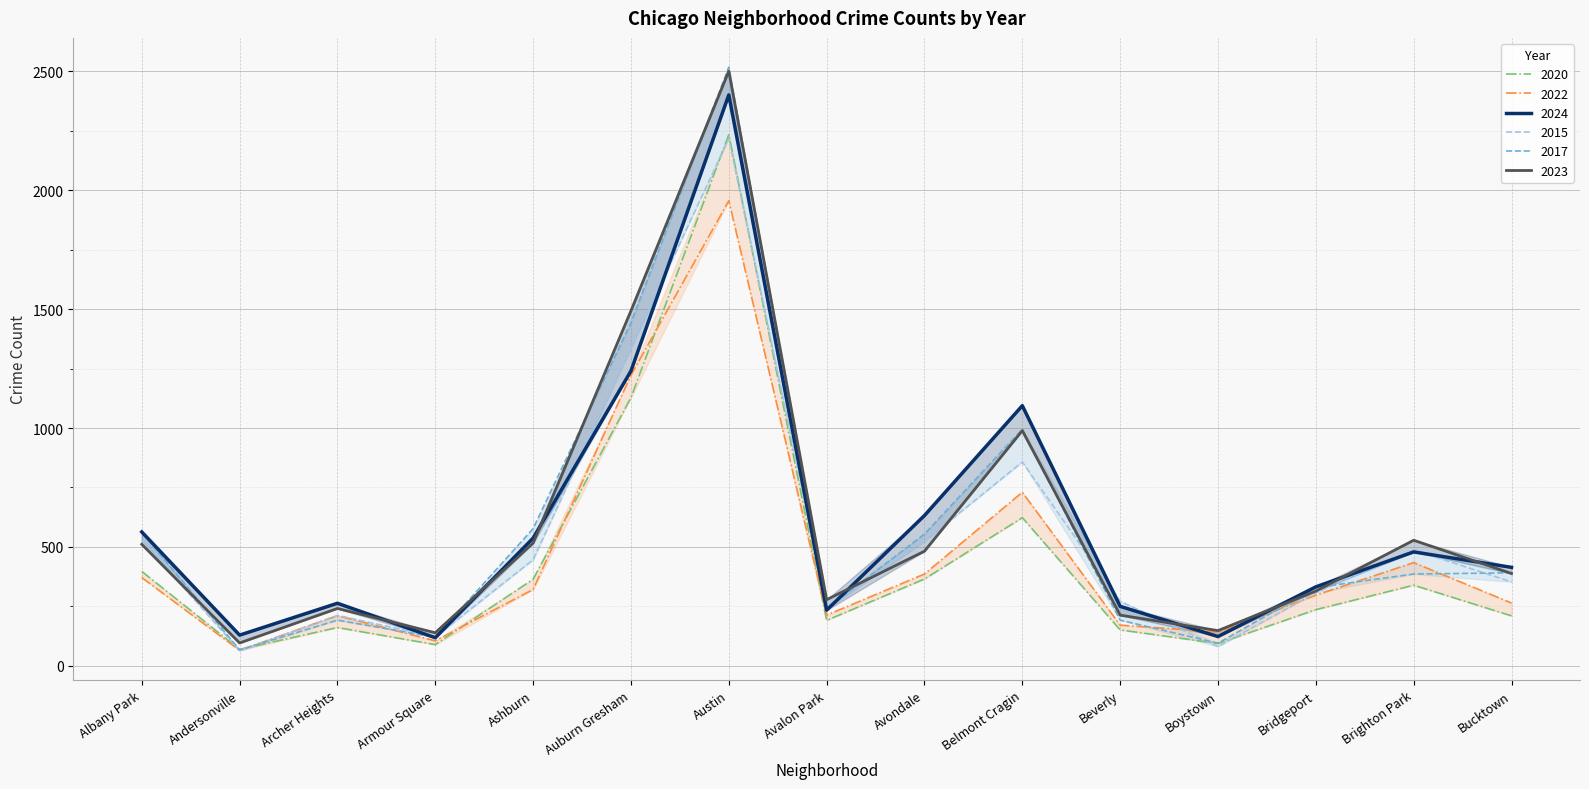

Which series has the largest total across all categories?

2023